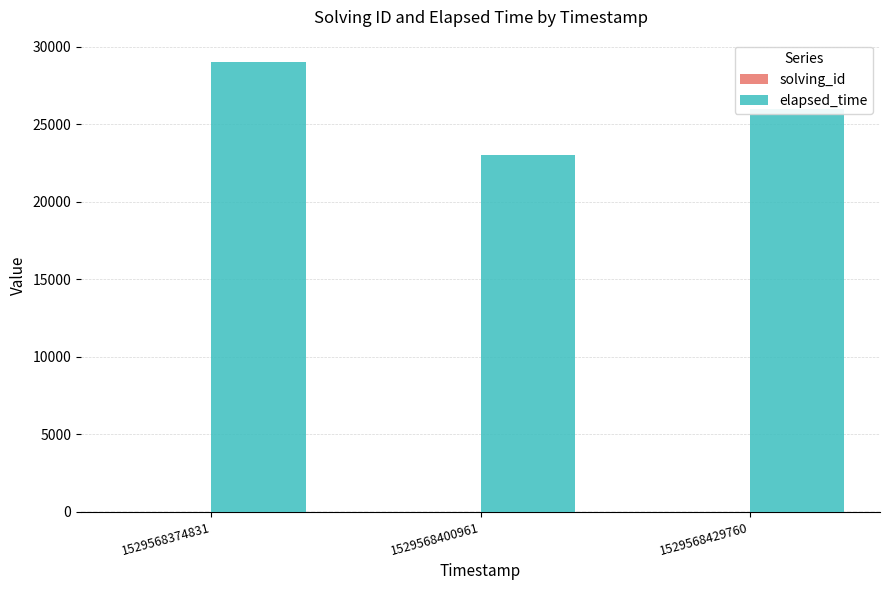

What is the maximum value shown in the chart?

29000